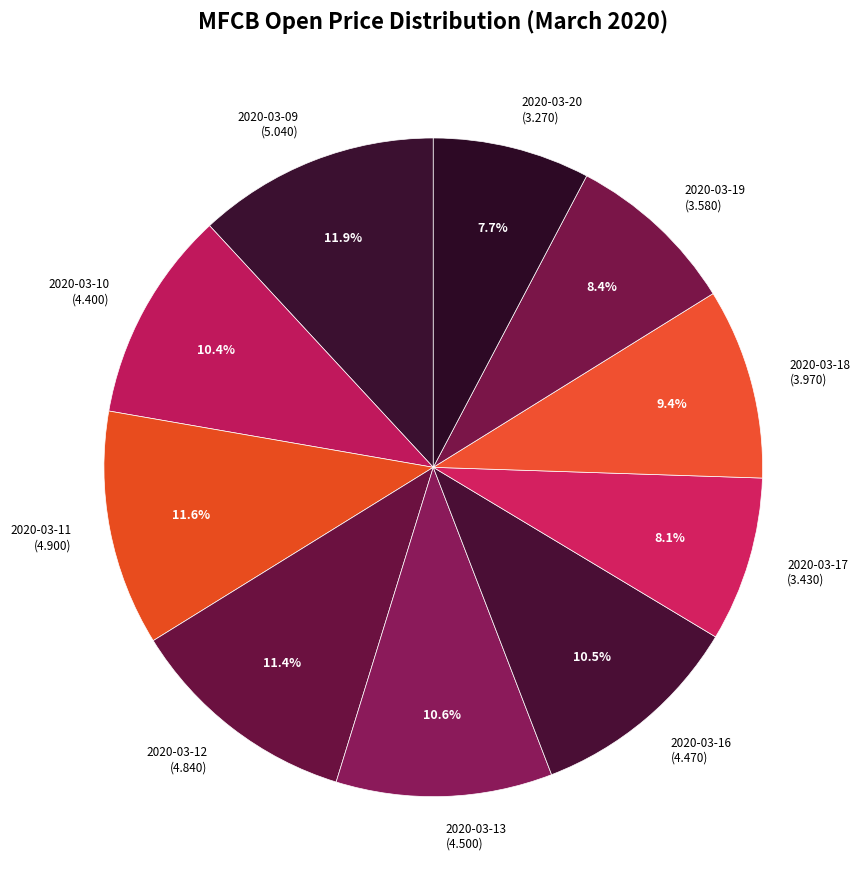

Does 2020-03-18 represent more than half of the total?

No